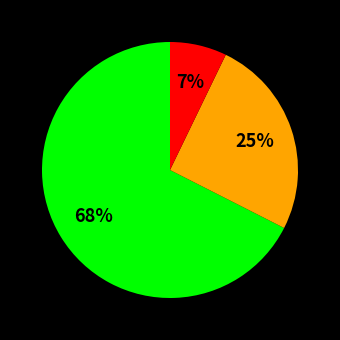

Is there a majority slice in this chart?

Yes